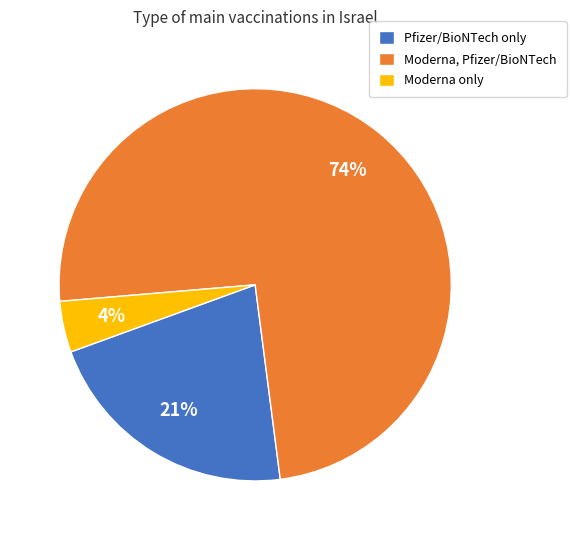

How many slices are in this pie chart?

3